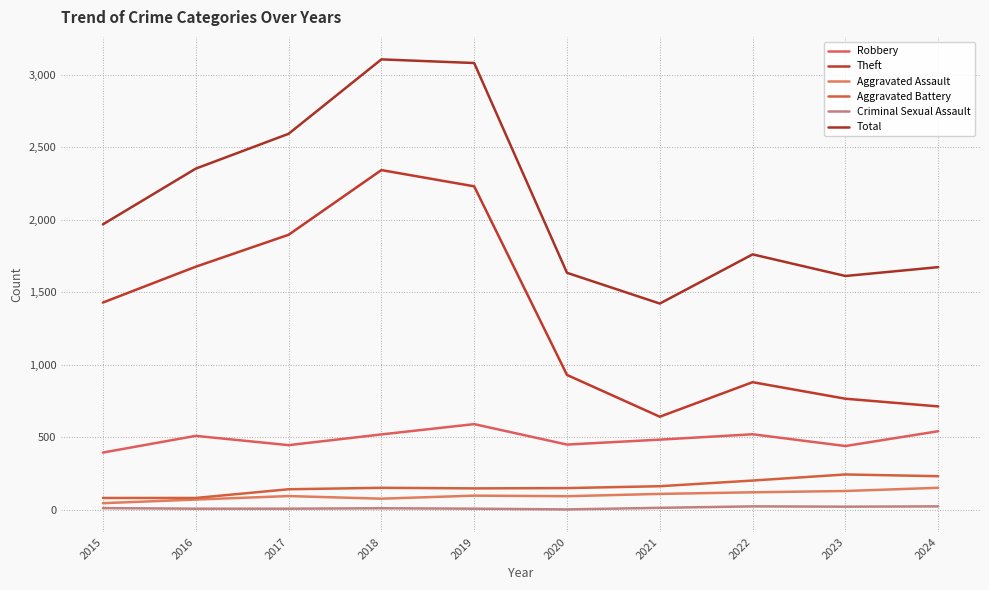

Which series has the largest range (max minus min)?

Theft